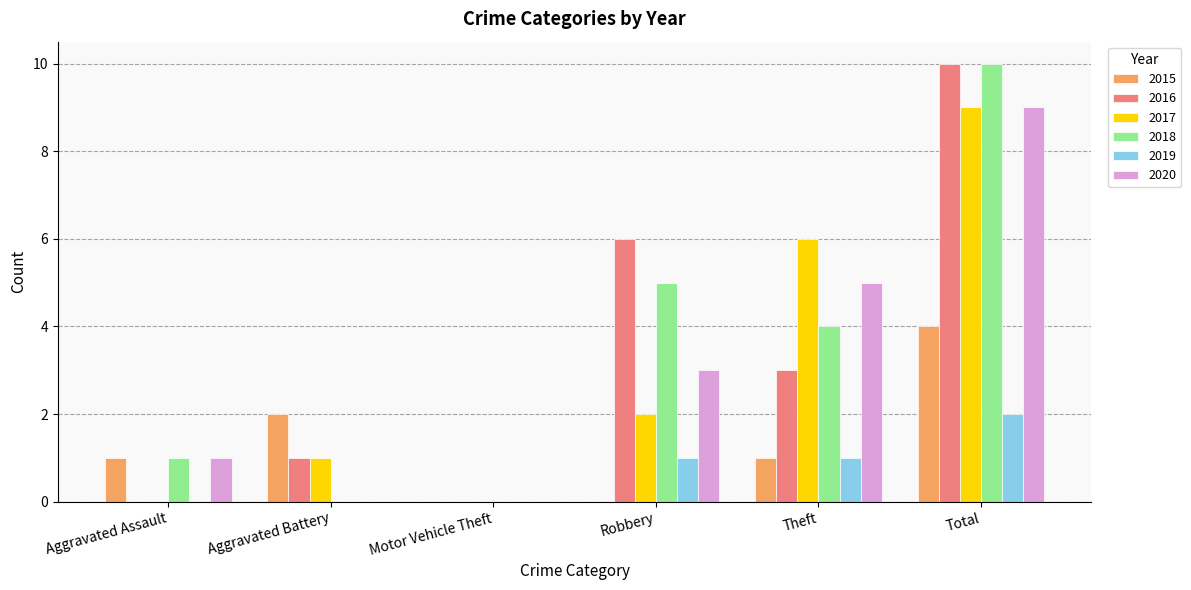

What are all the series names shown in the legend?

2015, 2016, 2017, 2018, 2019, 2020